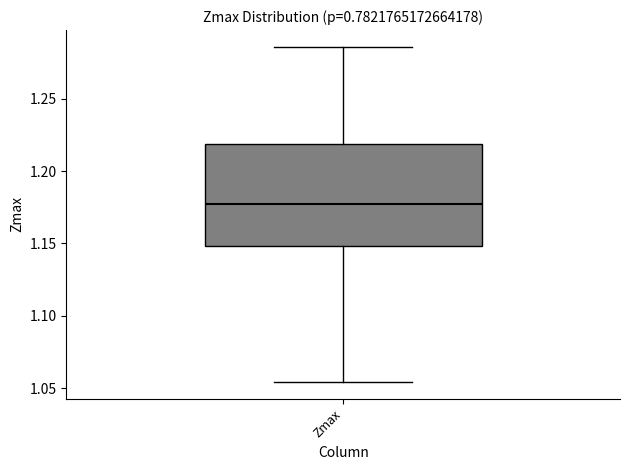

Read this box plot against the y-axis: the position of the median line, the range covered by the box, and the ends of both whiskers. The values are not printed on the chart, so give them approximately, as read against the axis.

median 1.175, box 1.150 to 1.220, whiskers 1.055 to 1.285